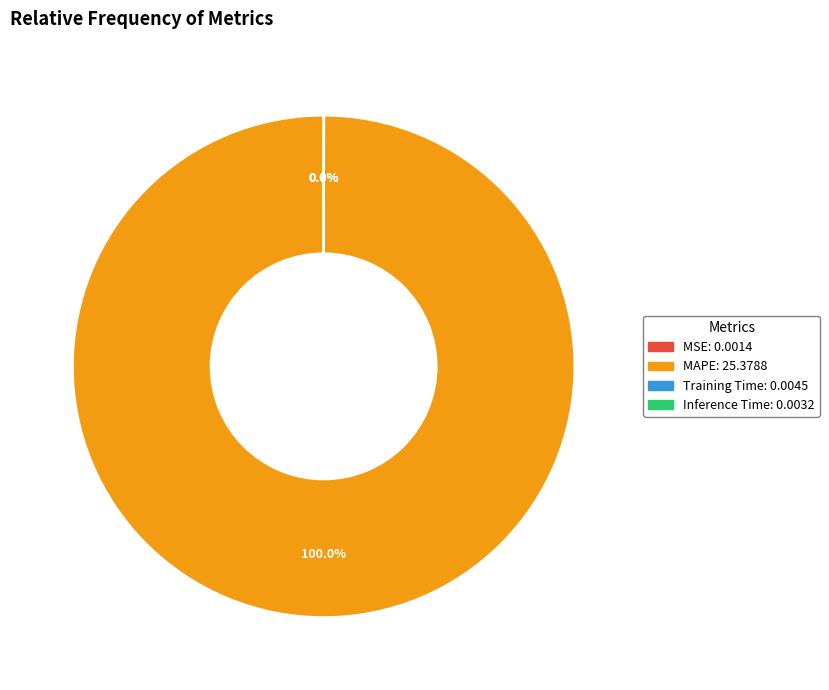

True or false: MAPE accounts for 100% of the total.

True